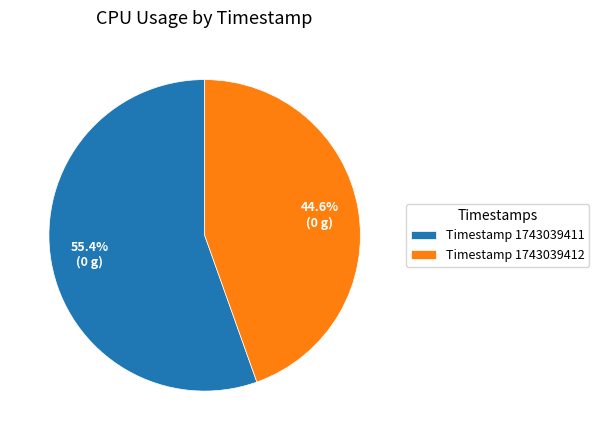

What is the ratio of the value at Timestamp 1743039412 to the value at Timestamp 1743039411?

0.8